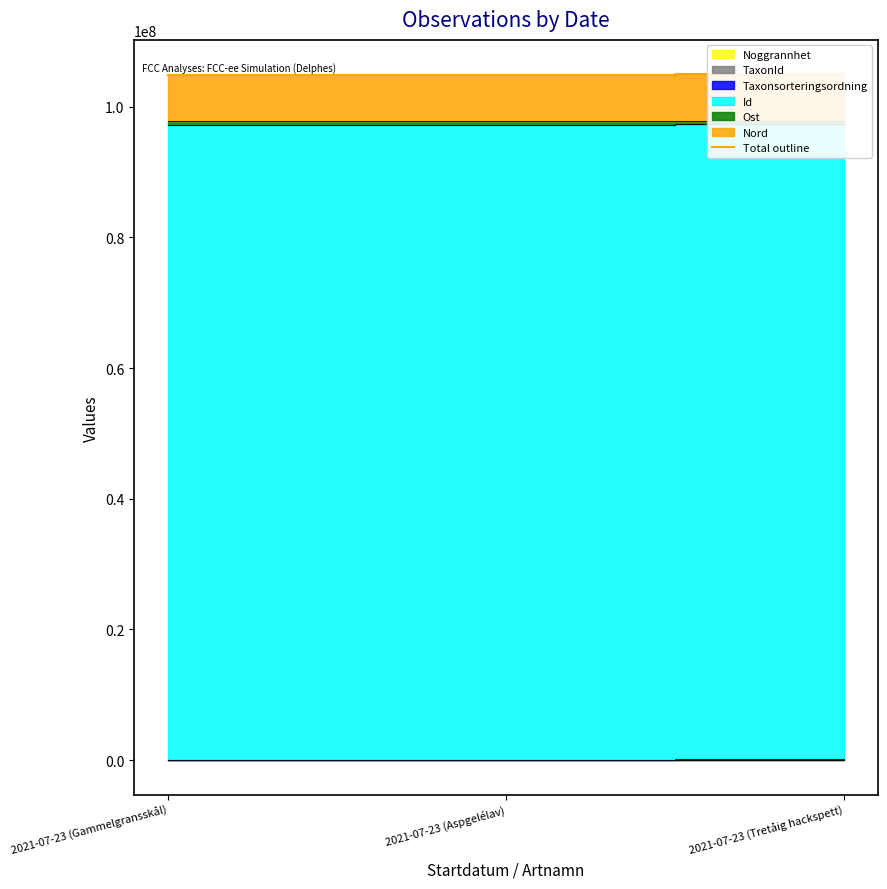

What position from the left is 2021-07-23 (Aspgelélav)?

2